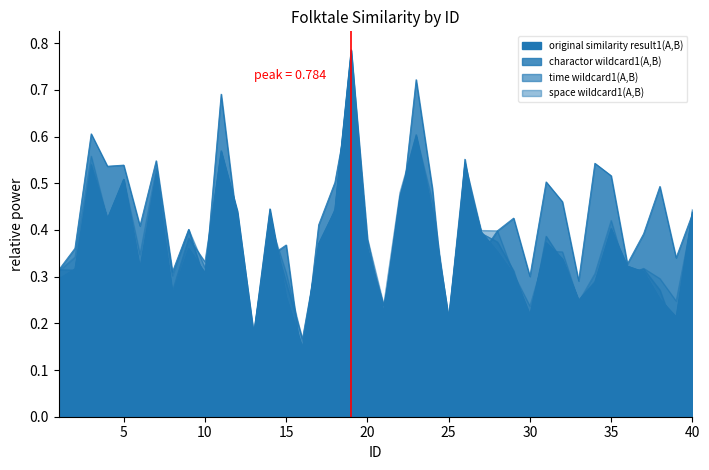

Reading left to right, what are all the values shown in this chart?

original similarity result1(A,B): 1=0.3	2=0.3	3=0.5	4=0.4	5=0.5	6=0.3	7=0.5	8=0.3	9=0.4	10=0.3	11=0.6	12=0.4	13=0.2	14=0.4	15=0.3	16=0.1	17=0.4	18=0.4	19=0.8	20=0.4	21=0.2	22=0.5	23=0.6	24=0.4	25=0.2	26=0.5	27=0.4	28=0.4	29=0.3	30=0.2	31=0.4	32=0.3	33=0.2	34=0.3	35=0.4	36=0.3	37=0.3	38=0.3	39=0.2	40=0.4
charactor wildcard1(A,B): 1=0.3	2=0.4	3=0.6	4=0.5	5=0.5	6=0.4	7=0.5	8=0.3	9=0.4	10=0.3	11=0.7	12=0.4	13=0.2	14=0.3	15=0.4	16=0.1	17=0.4	18=0.5	19=0.7	20=0.4	21=0.2	22=0.4	23=0.7	24=0.5	25=0.1	26=0.6	27=0.3	28=0.4	29=0.4	30=0.3	31=0.5	32=0.5	33=0.3	34=0.5	35=0.5	36=0.3	37=0.4	38=0.5	39=0.3	40=0.4
time wildcard1(A,B): 1=0.3	2=0.3	3=0.5	4=0.4	5=0.5	6=0.3	7=0.5	8=0.3	9=0.4	10=0.3	11=0.6	12=0.4	13=0.2	14=0.4	15=0.3	16=0.2	17=0.4	18=0.4	19=0.8	20=0.4	21=0.2	22=0.5	23=0.6	24=0.4	25=0.2	26=0.5	27=0.4	28=0.4	29=0.3	30=0.2	31=0.4	32=0.3	33=0.2	34=0.3	35=0.4	36=0.3	37=0.3	38=0.3	39=0.2	40=0.4
space wildcard1(A,B): 1=0.3	2=0.3	3=0.6	4=0.4	5=0.5	6=0.3	7=0.5	8=0.3	9=0.4	10=0.3	11=0.6	12=0.4	13=0.2	14=0.4	15=0.3	16=0.2	17=0.4	18=0.4	19=0.8	20=0.4	21=0.2	22=0.5	23=0.6	24=0.5	25=0.2	26=0.5	27=0.4	28=0.4	29=0.3	30=0.2	31=0.4	32=0.4	33=0.2	34=0.3	35=0.4	36=0.3	37=0.3	38=0.3	39=0.2	40=0.4